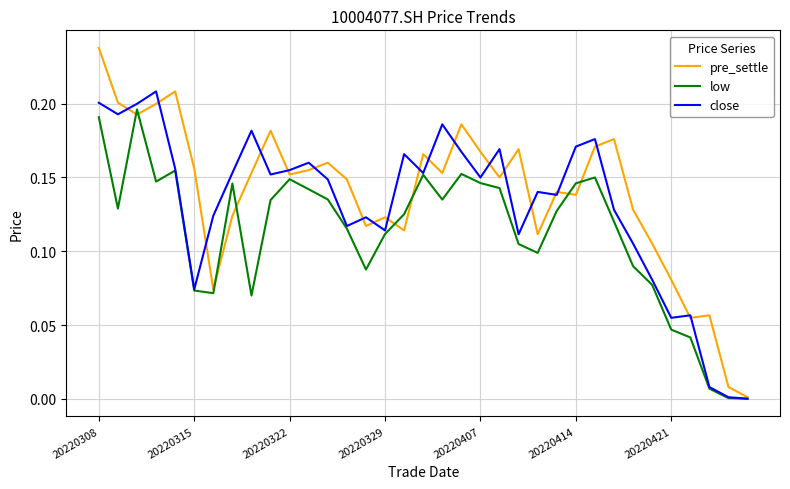

Which series has the widest spread of values?

pre_settle